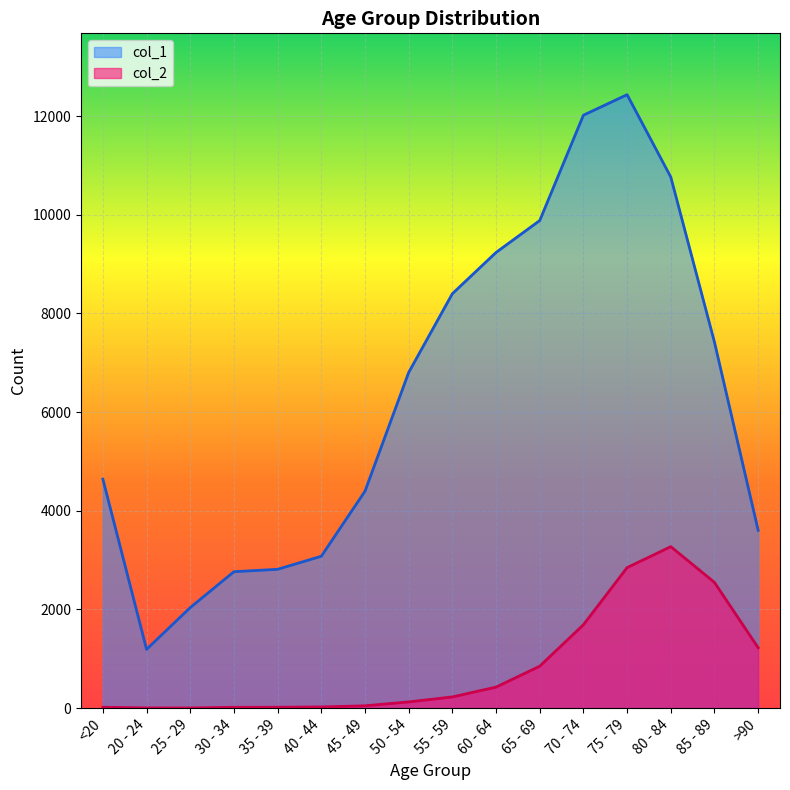

How many lines are shown in the chart?

2